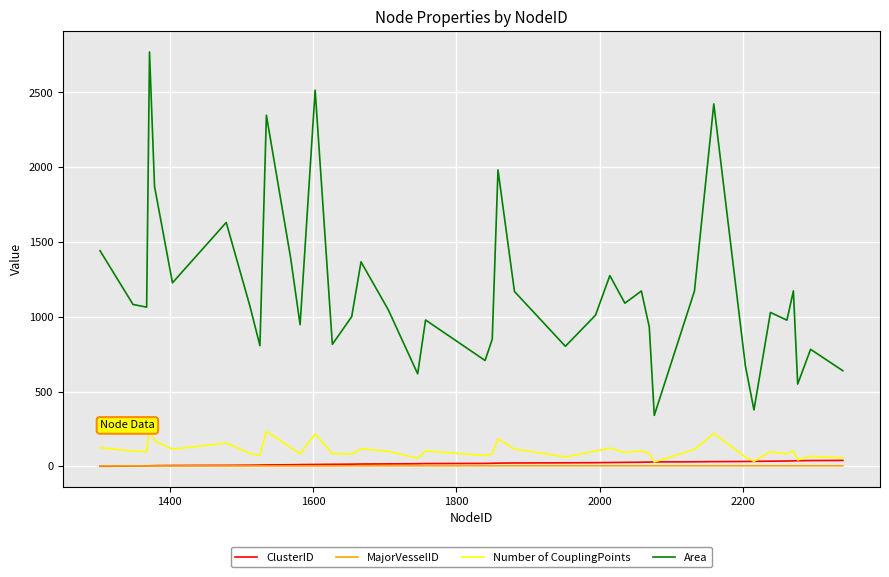

True or false: Number of CouplingPoints and Area intersect in this chart.

False